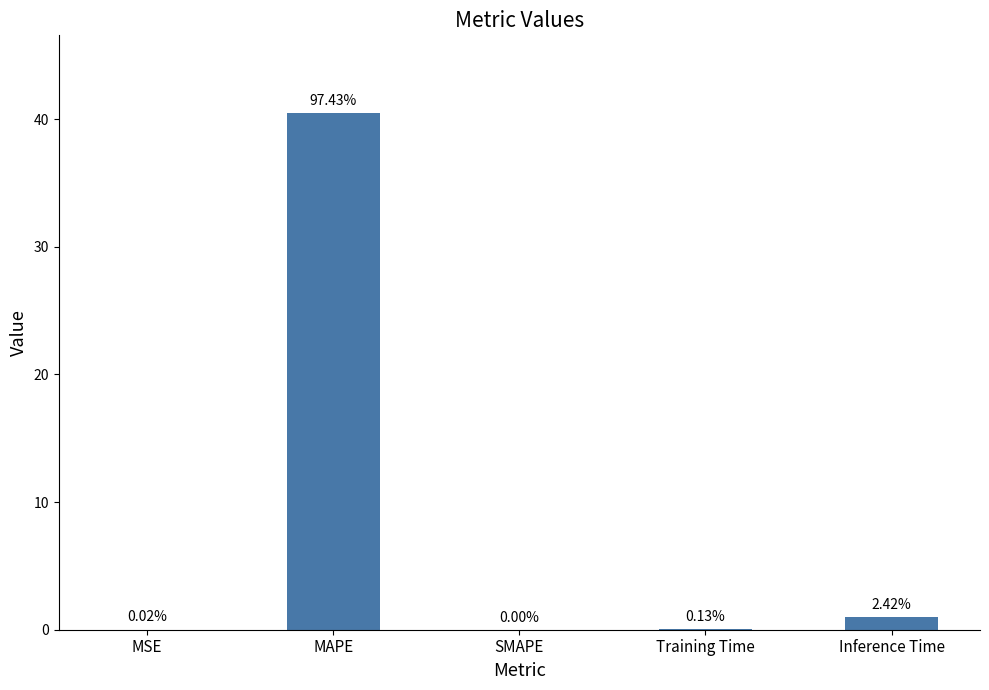

Reading left to right, extract all data points from this chart.

MSE=0.0	MAPE=40.5	SMAPE=0.0	Training Time=0.1	Inference Time=1.0